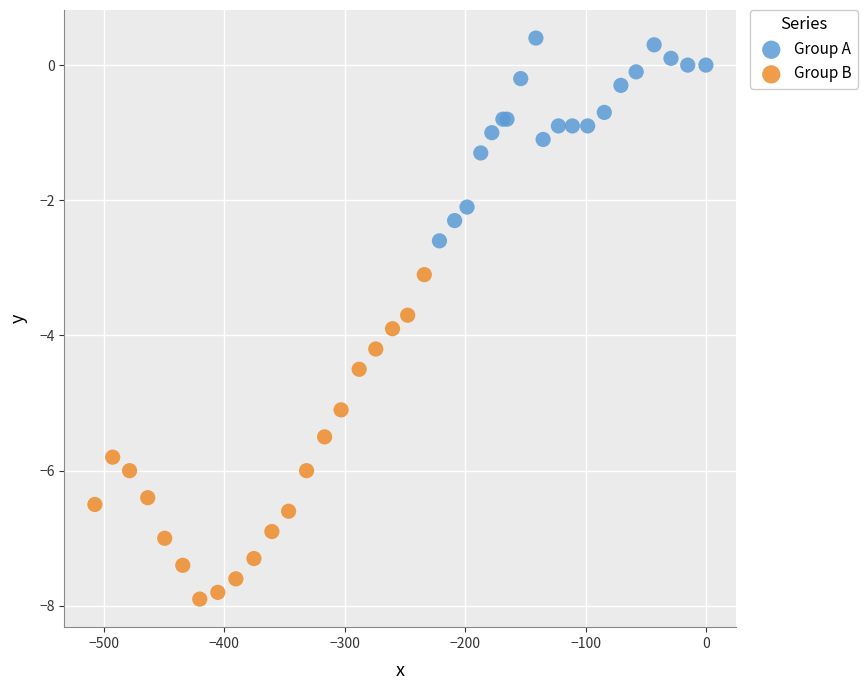

What are all the series names shown in the legend?

Group A, Group B